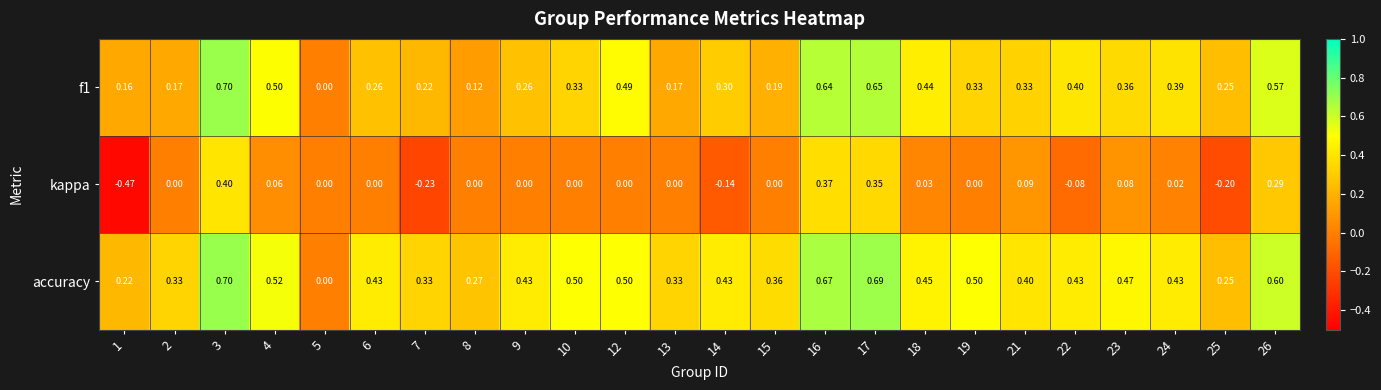

How many series are shown in this chart?

3